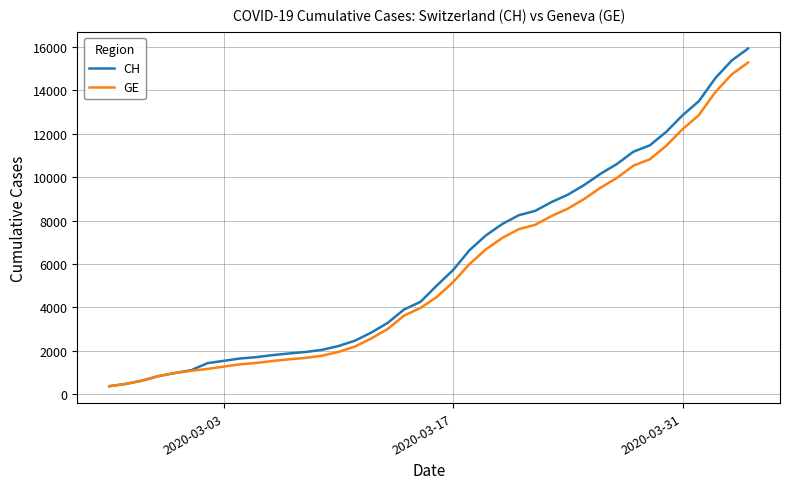

What is the minimum value for CH?

375